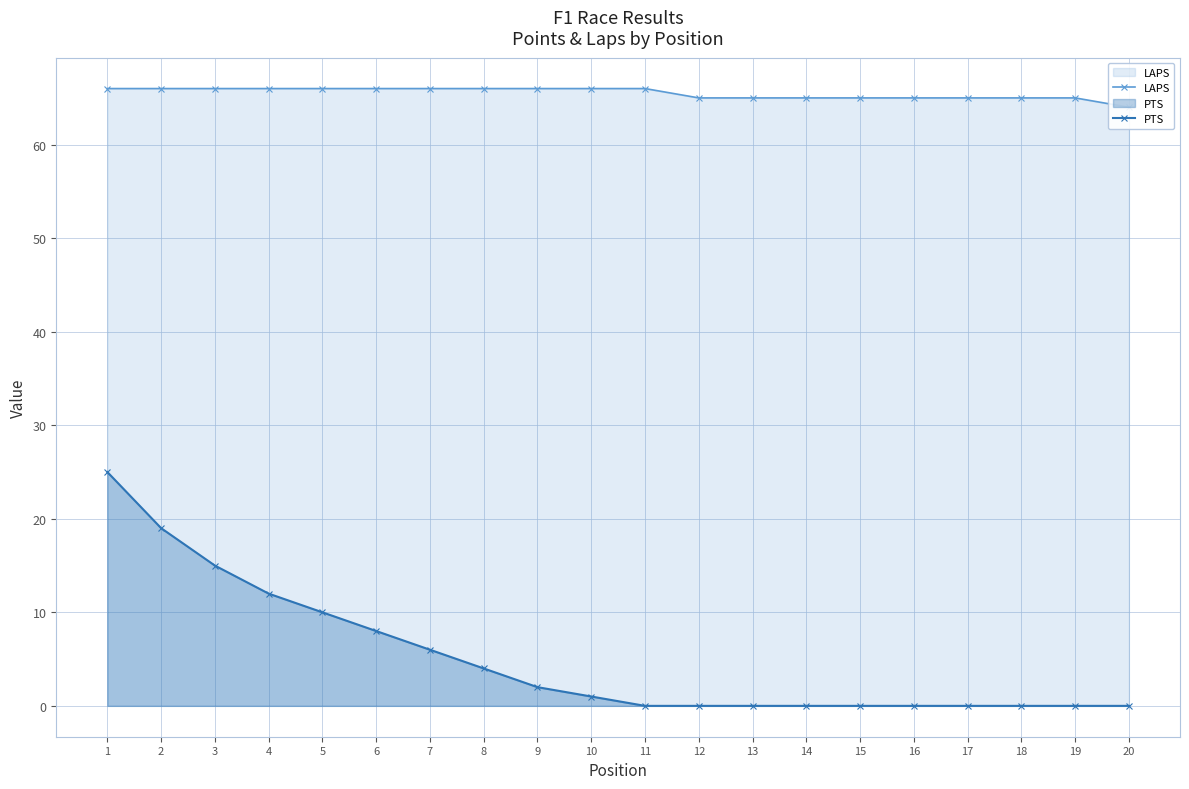

Is it true that LAPS equals 103 at 19?

False